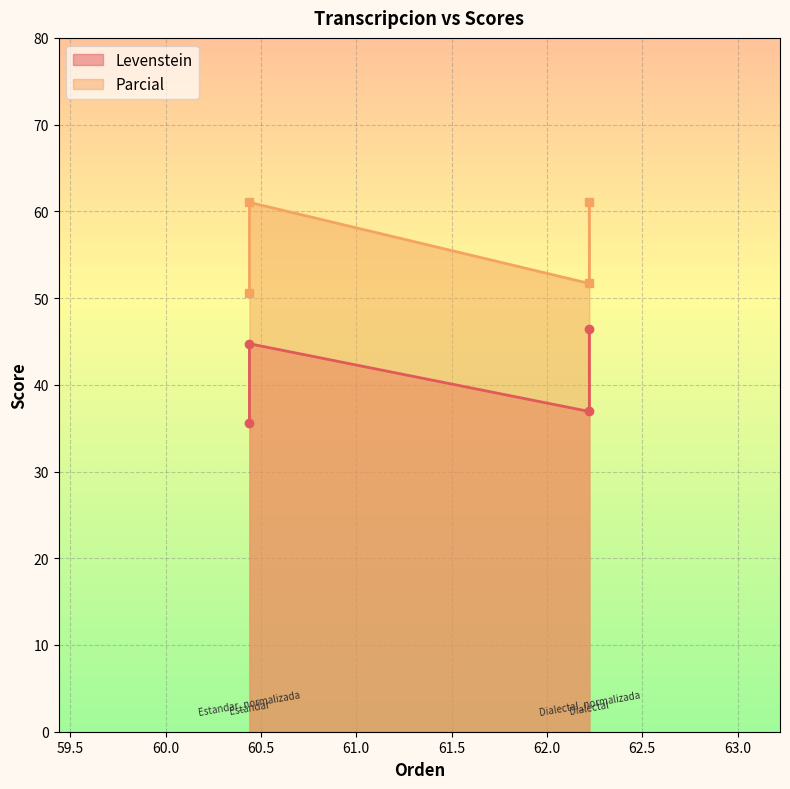

What is the average value of the Levenstein series?

40.9